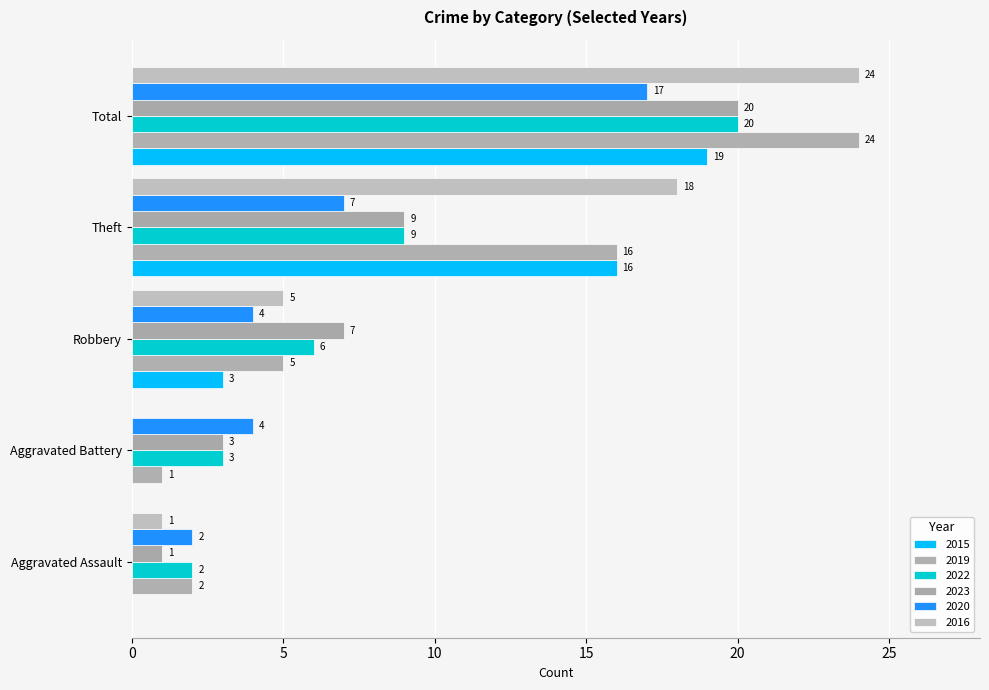

Count the 2015 values in the range 0 to 16.

4